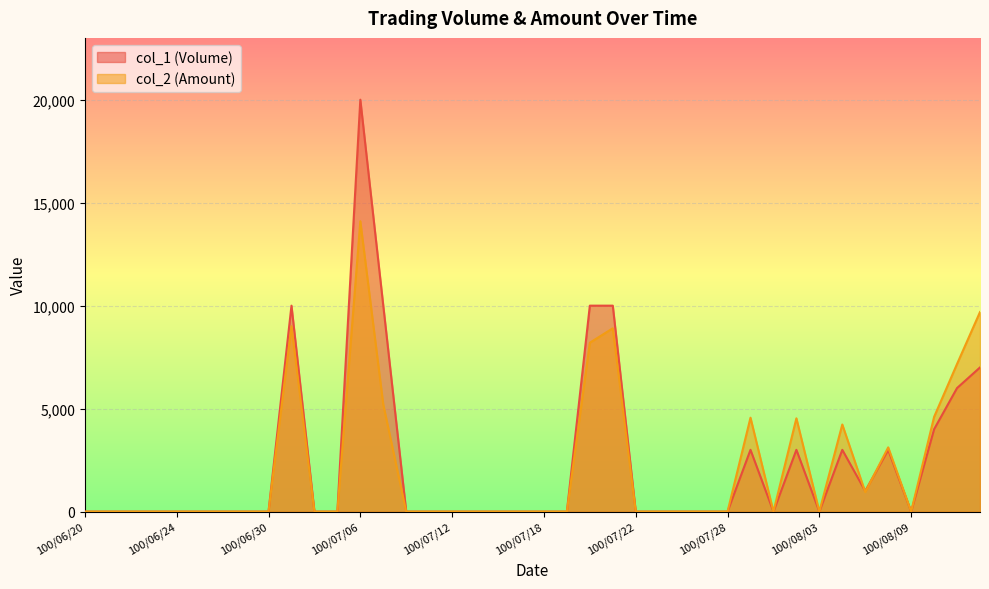

Reading right to left, extract all data points from this chart.

col_1 (Volume): 7000	6000	4000	0	3000	1000	3000	0	3000	0	3000	0	0	0	0	0	10000	10000	0	0	0	0	0	0	0	0	10000	20000	0	0	10000	0	0	0	0	0	0	0	0	0
col_2 (Amount): 9690	7170	4600	0	3120	950	4230	0	4530	0	4560	0	0	0	0	0	8900	8200	0	0	0	0	0	0	0	0	5200	14100	0	0	9000	0	0	0	0	0	0	0	0	0